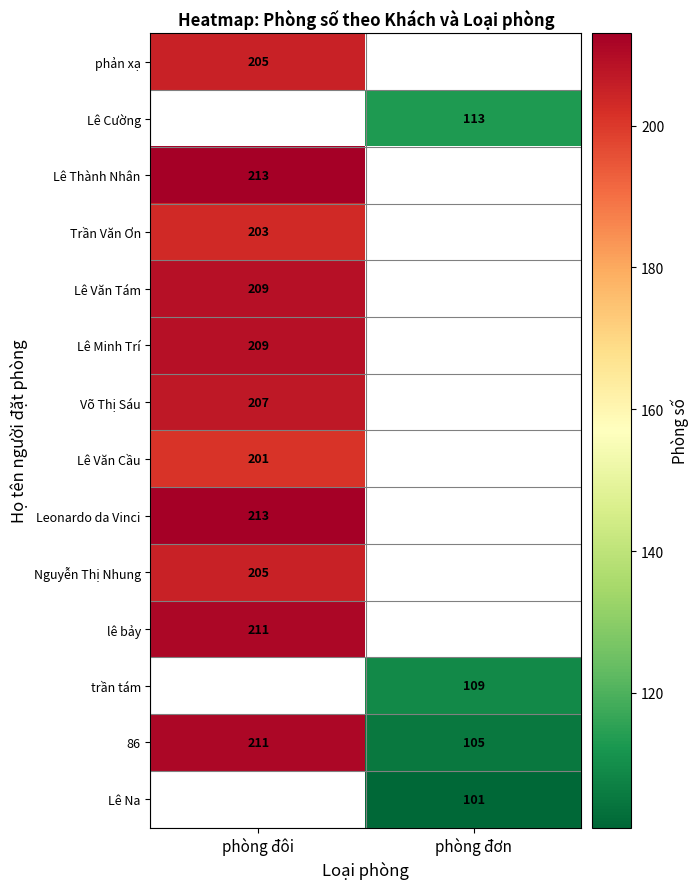

What is the difference between the 86 values at phòng đơn and phòng đôi?

106